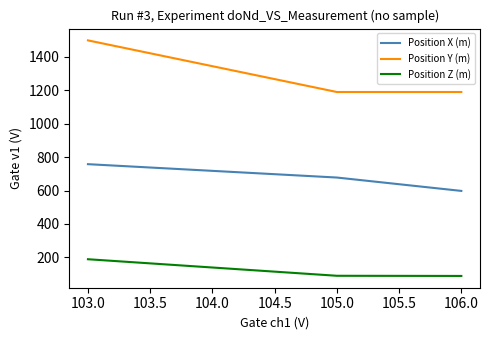

Which series has the largest range (max minus min)?

Position Y (m)